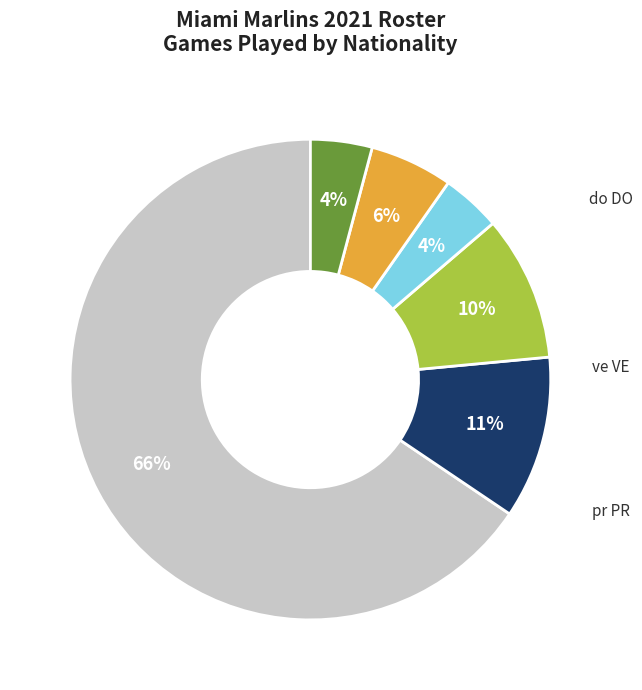

Which has a higher value, pr PR or bs BS?

bs BS